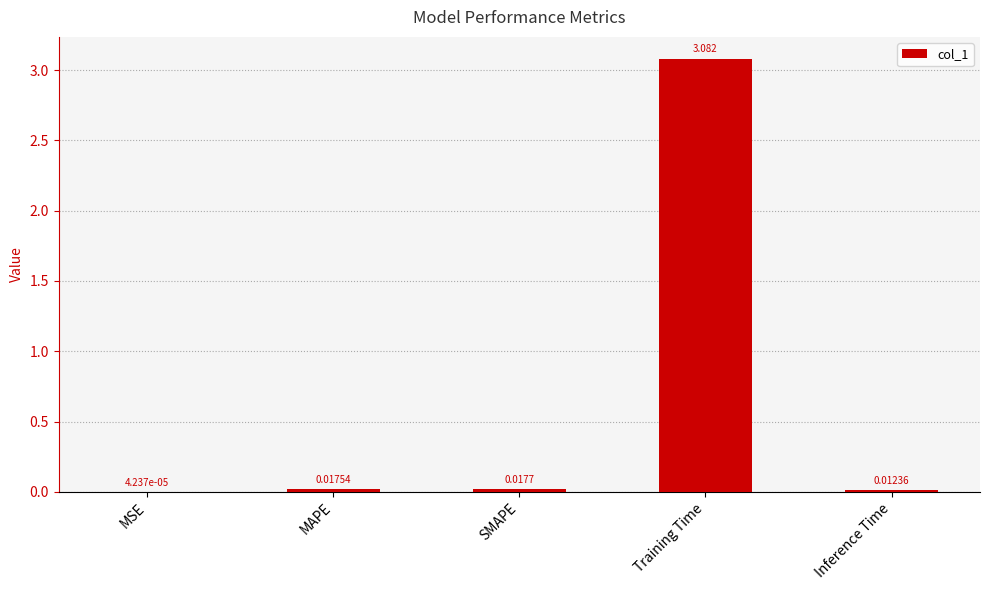

Are the bars horizontal?

No